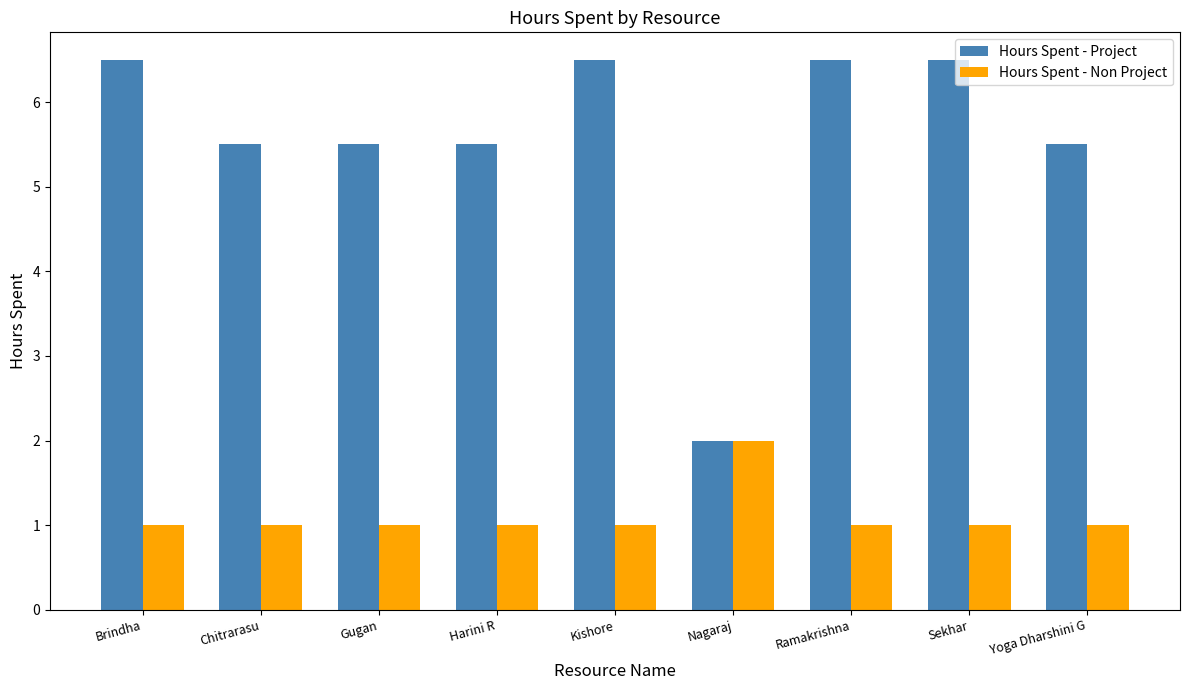

What is the maximum value shown in the chart?

6.5